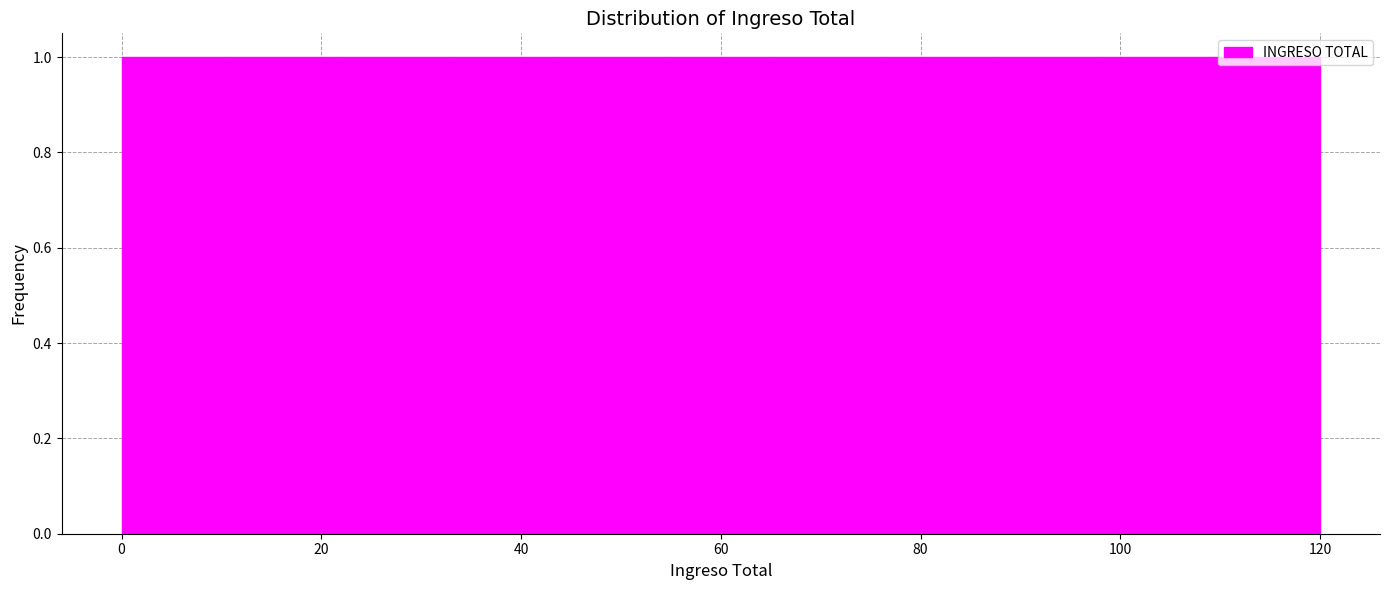

Reading left to right, transcribe this chart: for each bar, give the range it covers on the x-axis and its height. Neither the bar edges nor the heights are printed on the chart, so give them approximately, as read against the axes.

0 to 10: 1
10 to 22: 1
22 to 32: 1
32 to 44: 1
44 to 54: 1
54 to 66: 1
66 to 76: 1
76 to 88: 1
88 to 98: 1
98 to 110: 1
110 to 120: 1